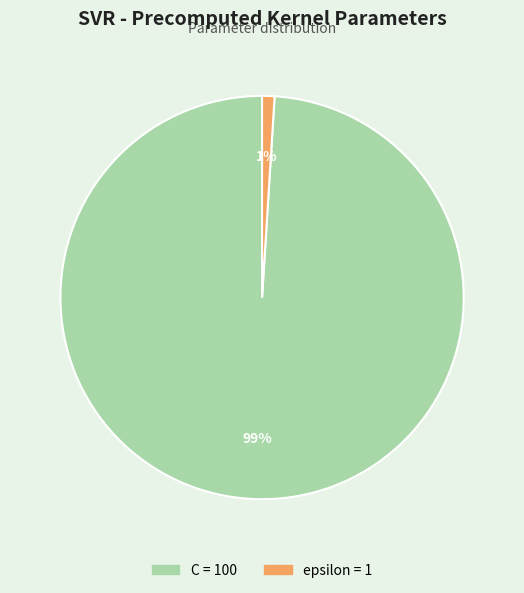

Do epsilon and C together represent more than half of the pie?

Yes